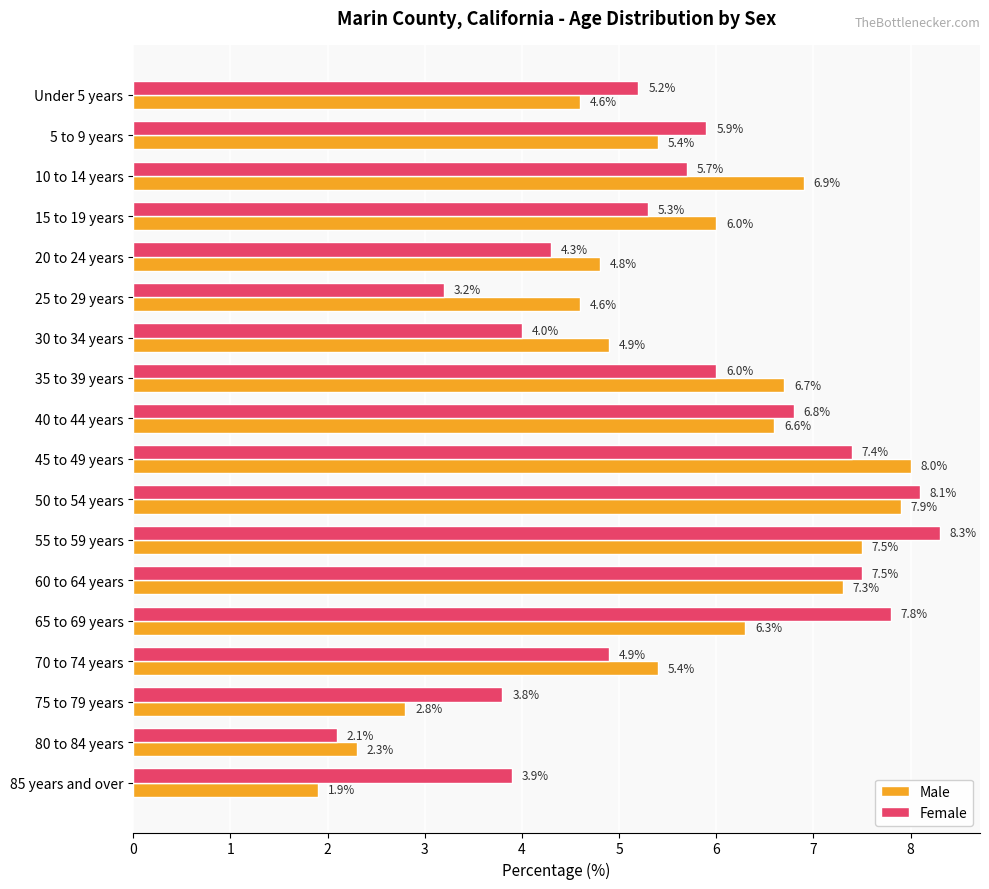

Which series has the widest spread of values?

Female